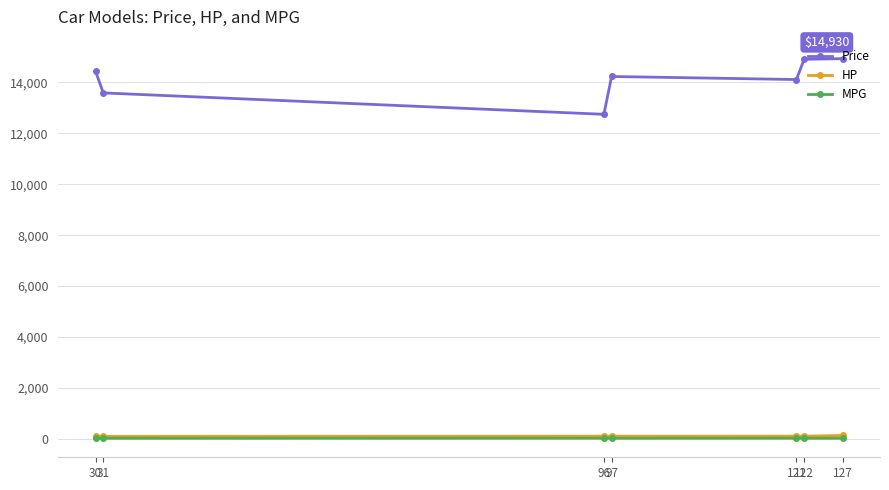

What is the value of the Price point at the 3rd from the left?

12745